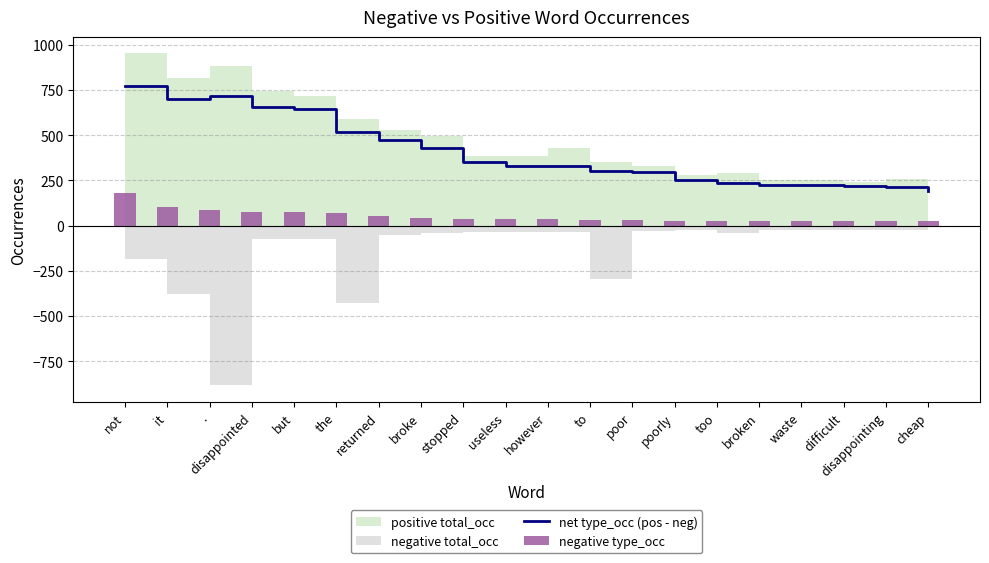

True or false: negative type_occ has a value of 23 at broke.

False